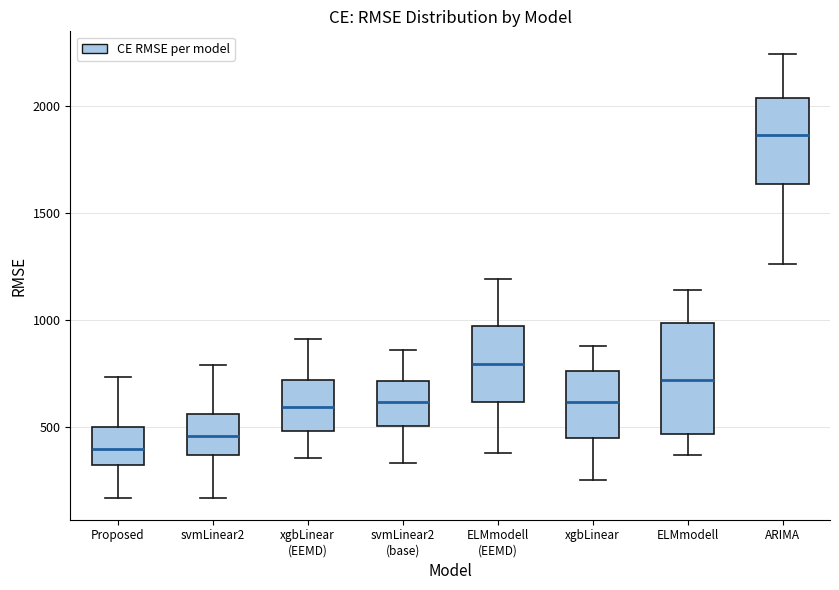

Reading left to right, read every box against the y-axis: the position of its median line, the range the box covers, and the ends of its whiskers. The values are not printed on the chart, so give them approximately, as read against the axis.

Proposed: median 400, box 300 to 500, whiskers 150 to 750
svmLinear2: median 450, box 350 to 550, whiskers 150 to 800
xgbLinear (EEMD): median 600, box 500 to 700, whiskers 350 to 900
svmLinear2 (base): median 600, box 500 to 700, whiskers 350 to 850
ELMmodell (EEMD): median 800, box 600 to 950, whiskers 400 to 1200
xgbLinear: median 600, box 450 to 750, whiskers 250 to 900
ELMmodell: median 700, box 450 to 1000, whiskers 350 to 1150
ARIMA: median 1850, box 1650 to 2050, whiskers 1250 to 2250